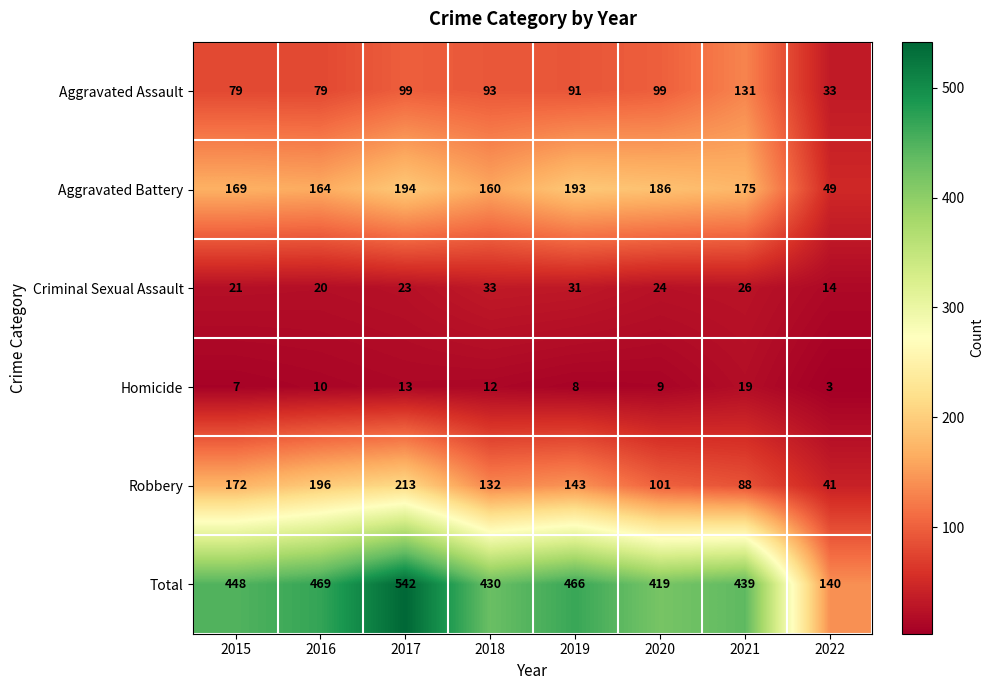

Is it true that Total equals 233 at 2021?

False